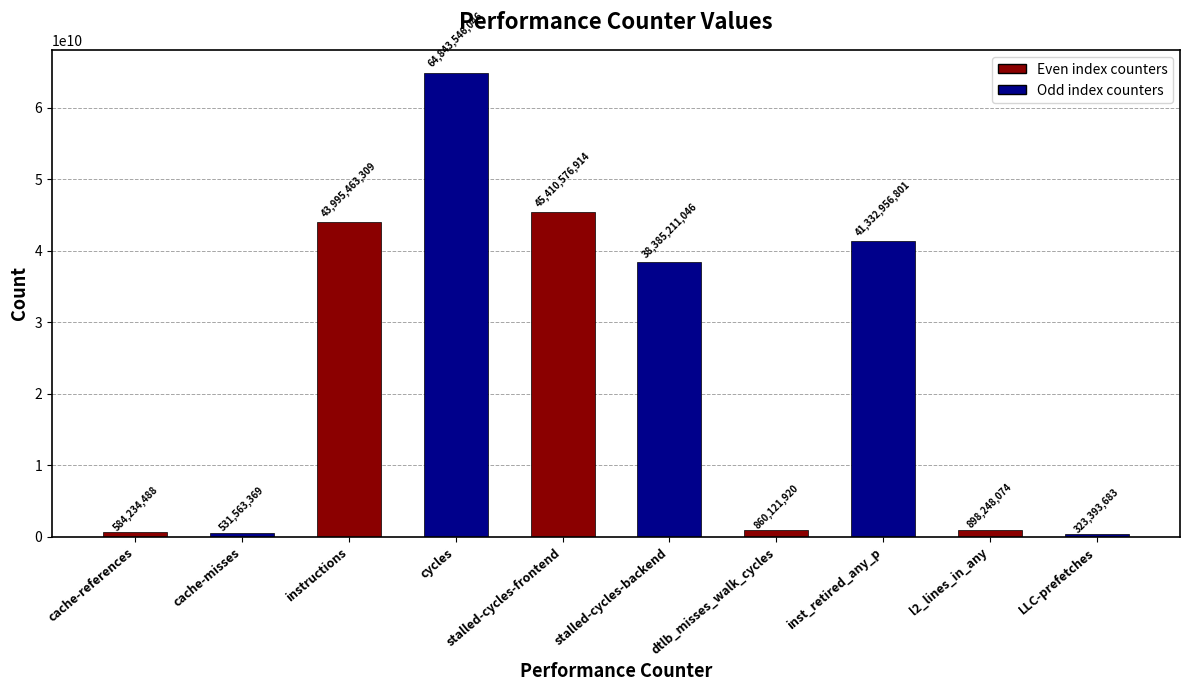

List the labels in order of value, largest first.

cycles, stalled-cycles-frontend, instructions, inst_retired_any_p, stalled-cycles-backend, l2_lines_in_any, dtlb_misses_walk_cycles, cache-references, cache-misses, LLC-prefetches